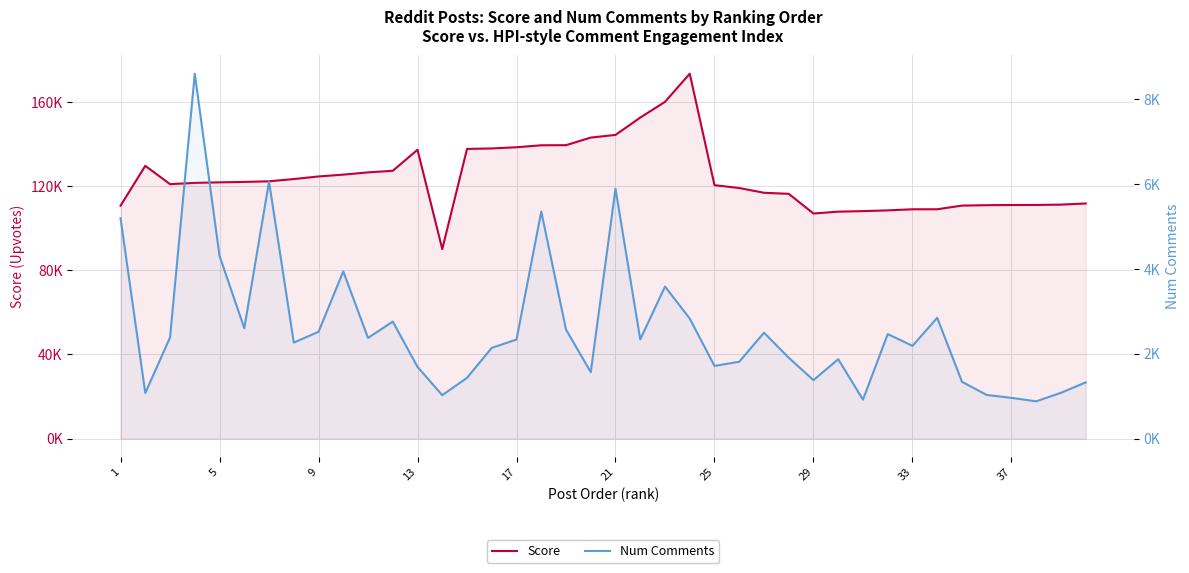

What are all the series names shown in the legend?

Score, Num Comments